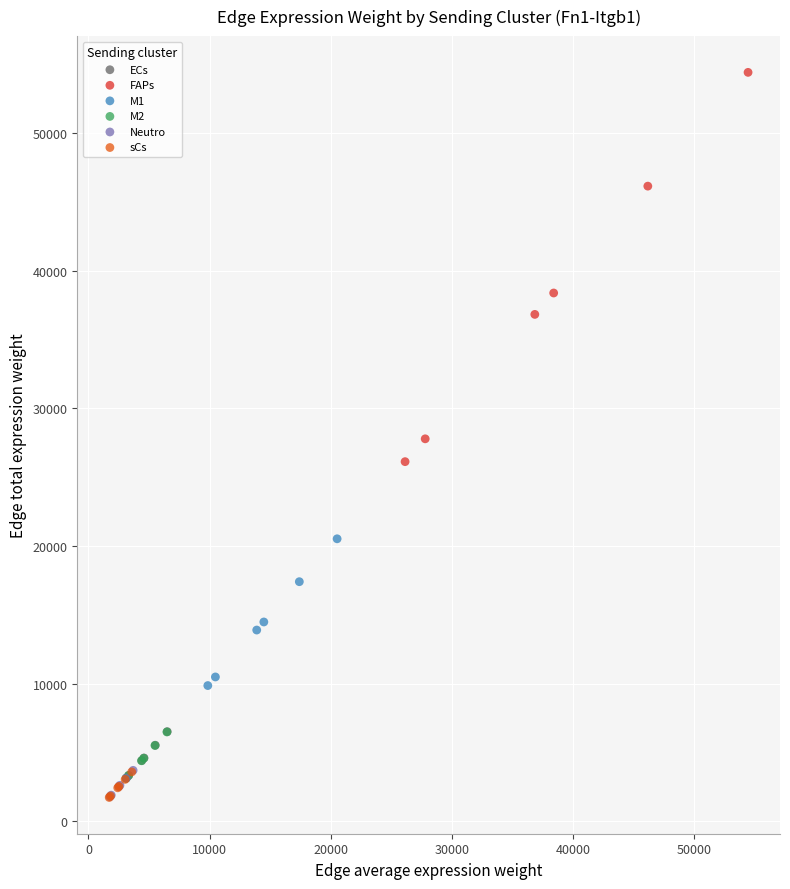

Which series contains the highest Y value?

FAPs